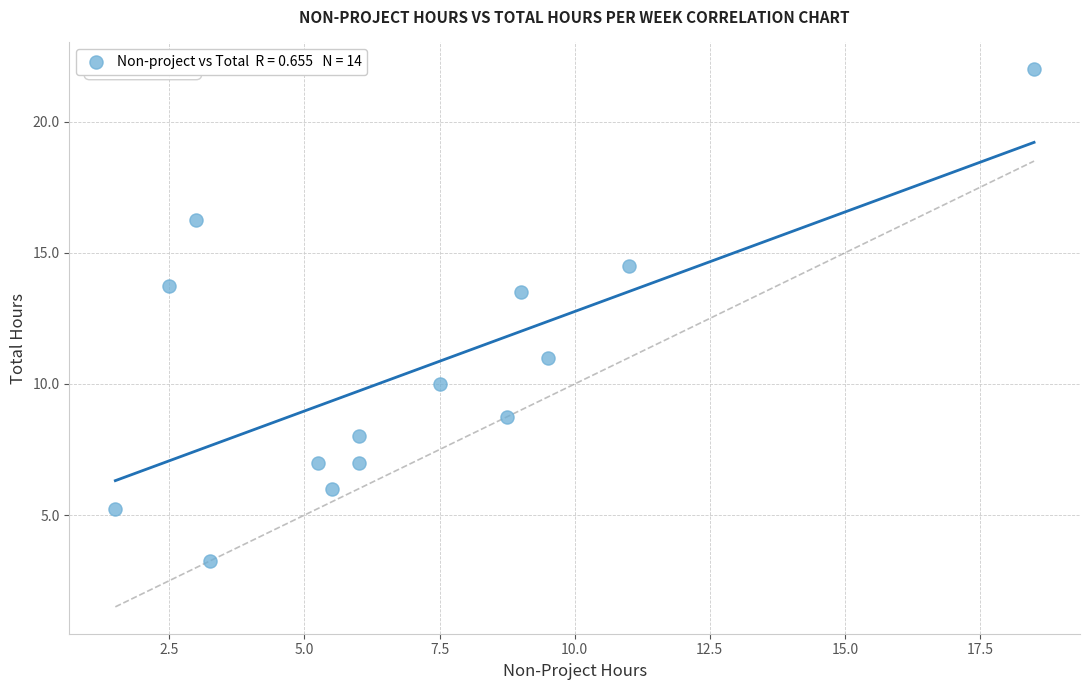

What Y value in the scatter plot is closest to 12?

11.0